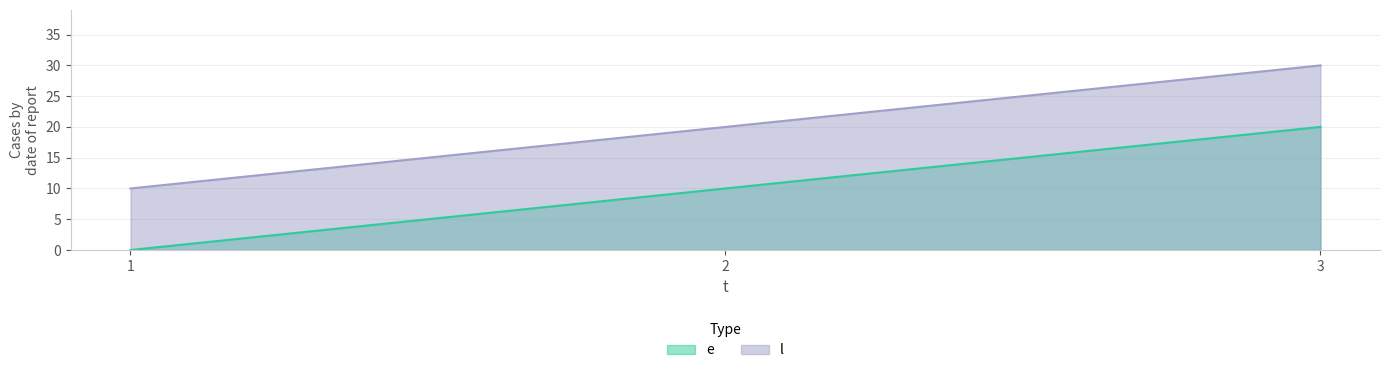

What is the average value of the l series?

20